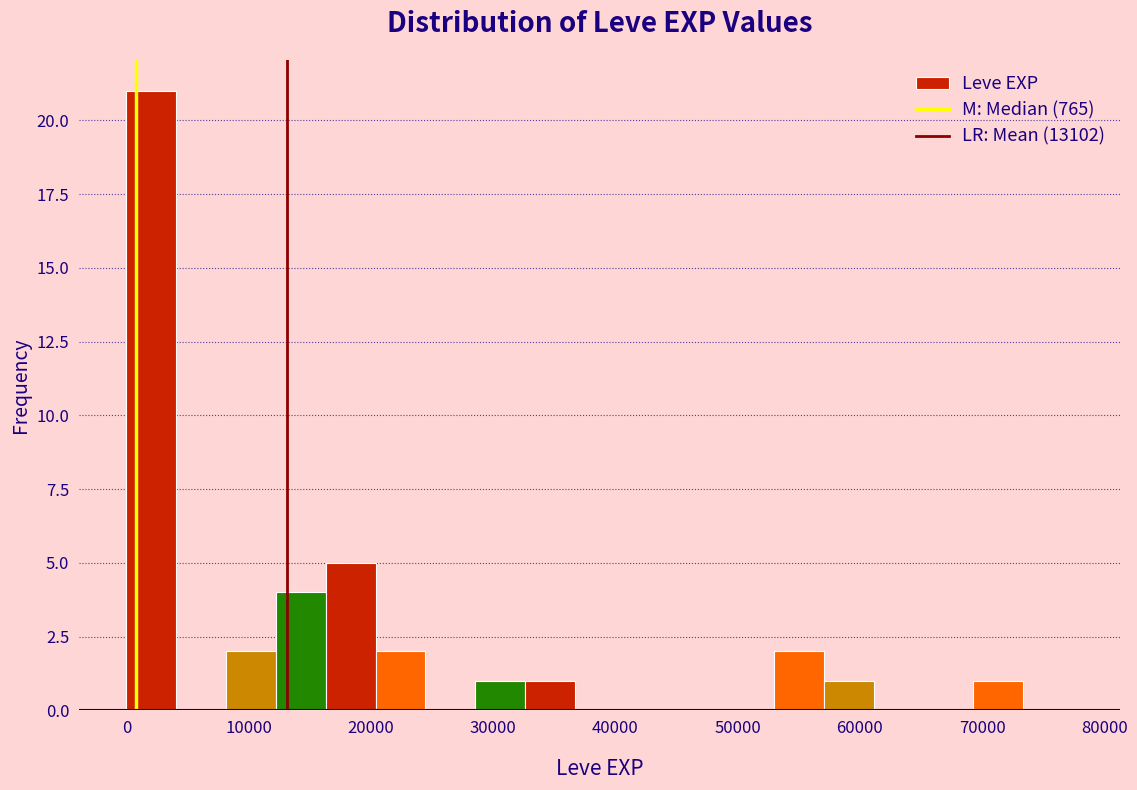

Over which range of the x-axis is the bar tallest?

0 to 4000